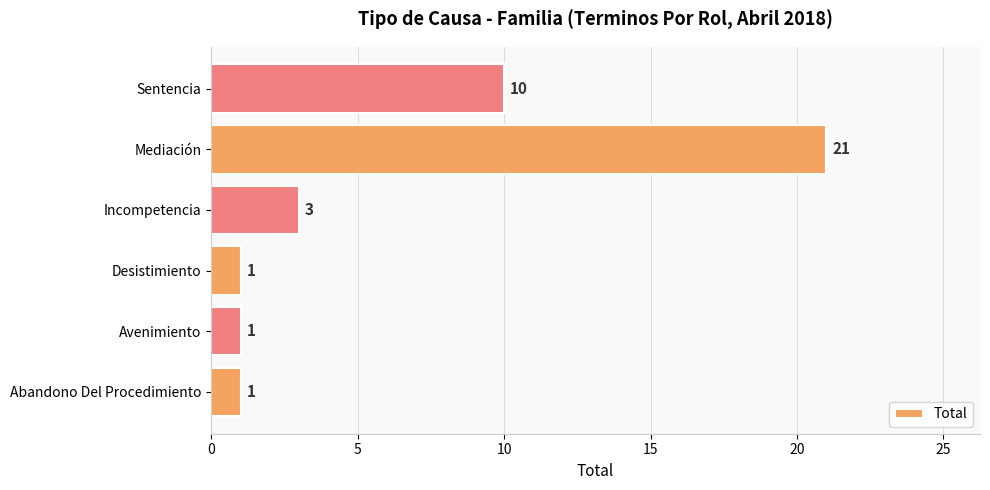

Count the number of data series in this chart.

1